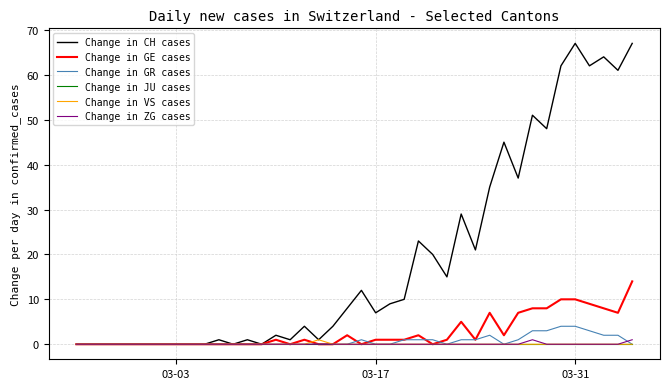

Which series has the largest total across all categories?

Change in CH cases